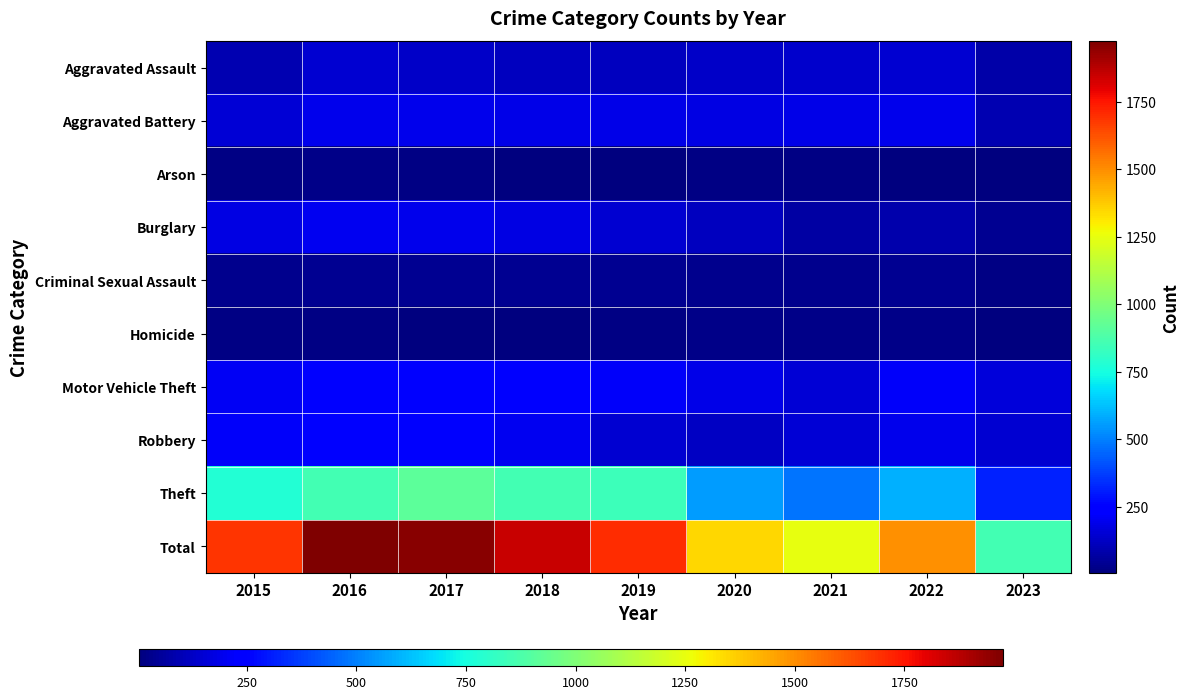

At which category is the sum across all series the highest?

2016